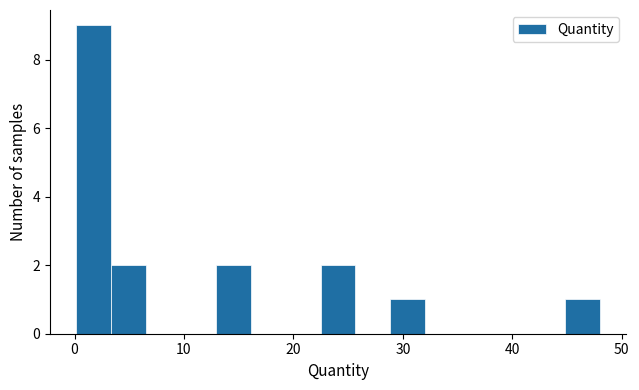

Read against the x-axis, roughly where is the centre of the tallest bar?

2